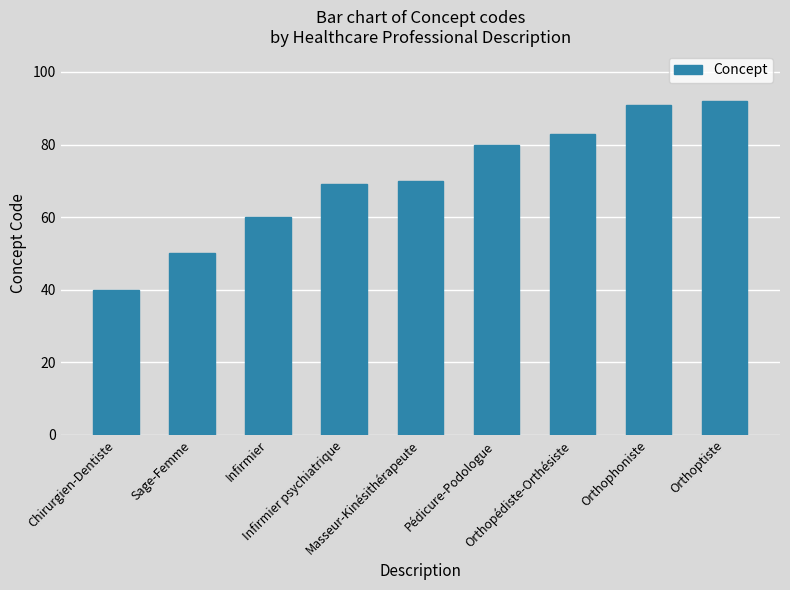

How many distinct data groups are displayed?

1